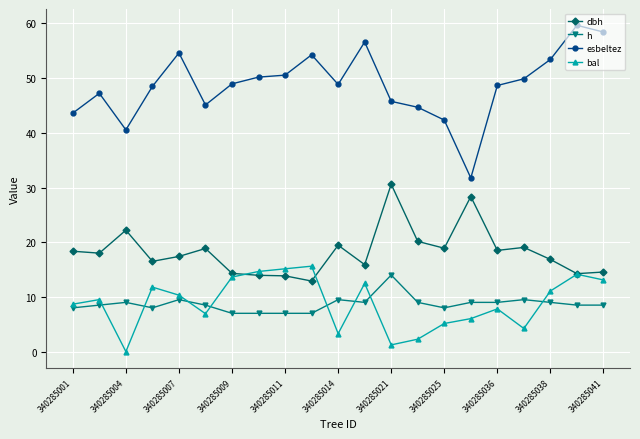

True or false: dbh and h cross at least once.

False